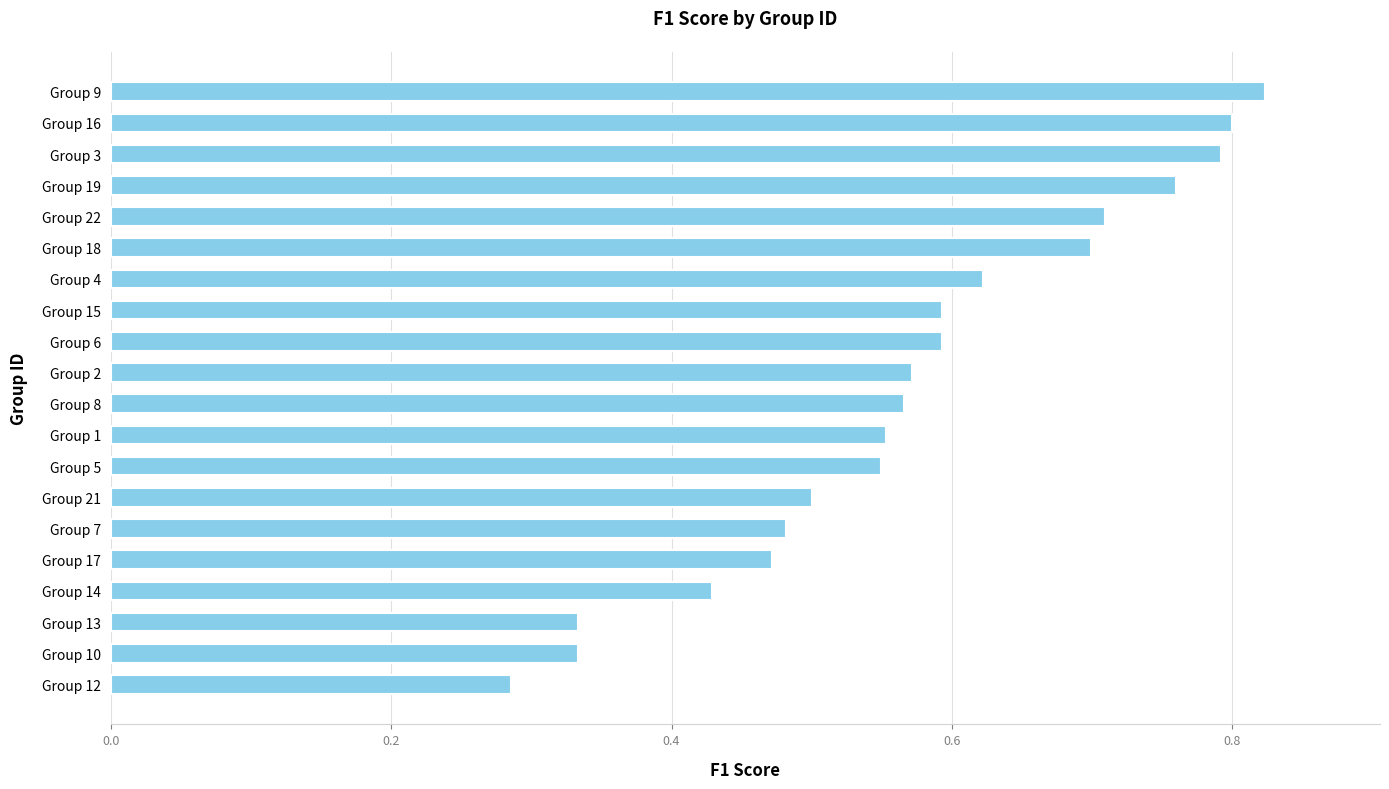

The value at Group 7 is 0.5. True or false?

True